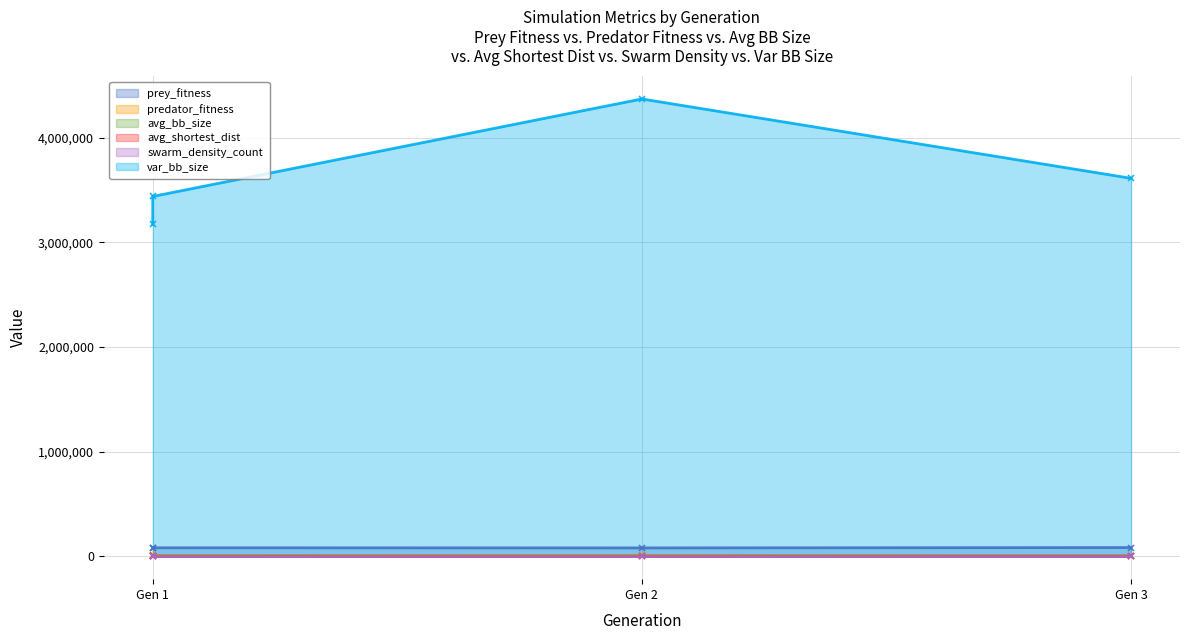

What is the value of the swarm_density_count point at the 3rd from the left?

17.2